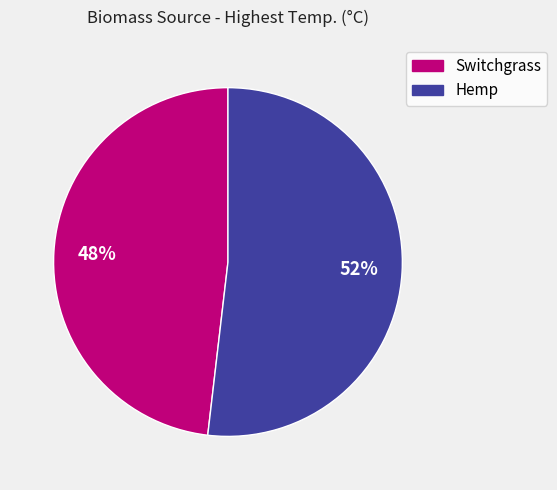

To the nearest percent, what portion does Switchgrass represent?

48%